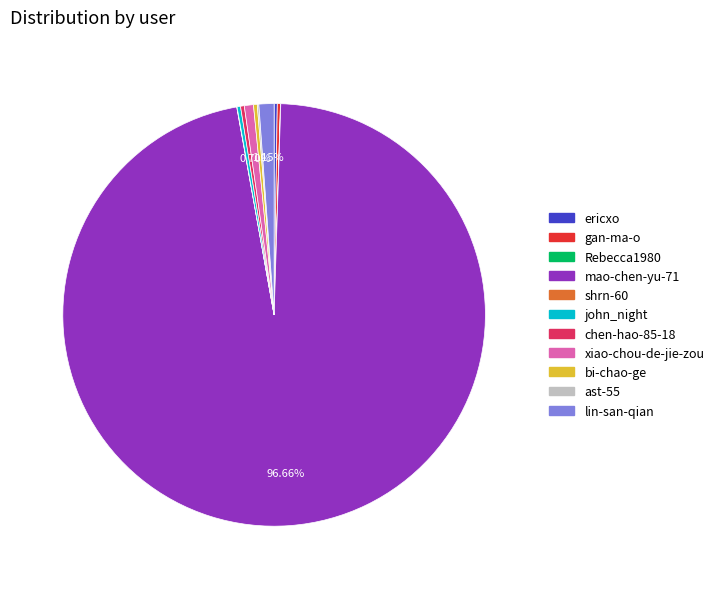

Is there a majority slice in this chart?

Yes